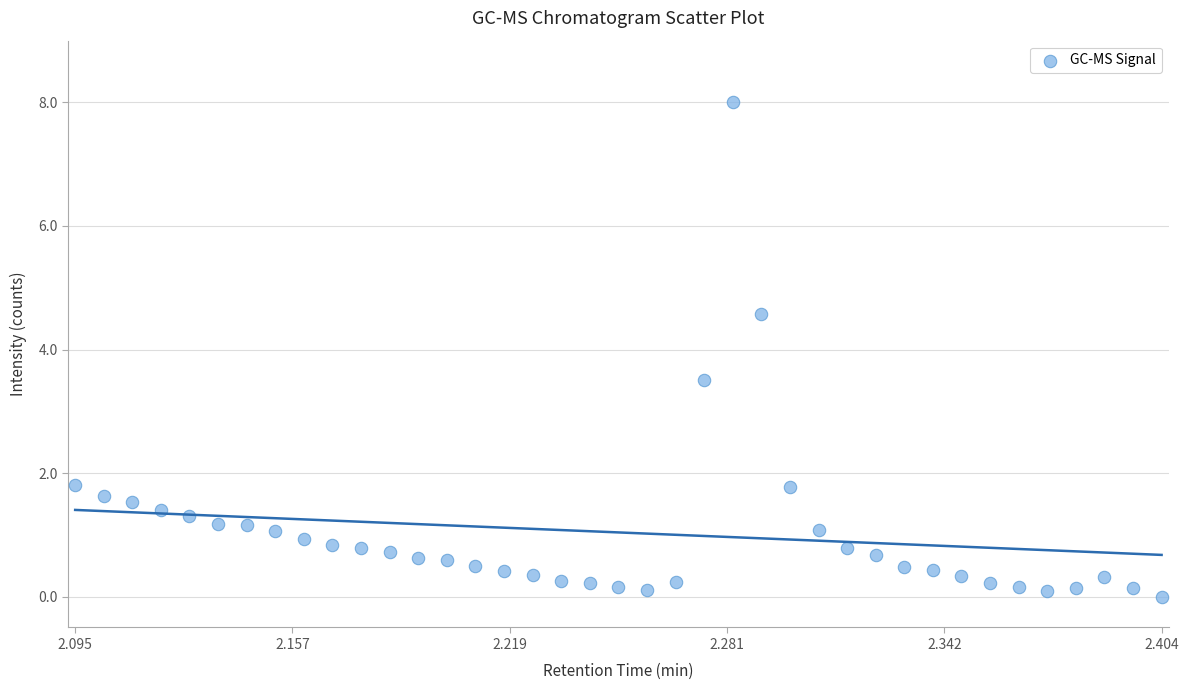

What is the range of X values (max minus min)?

0.3